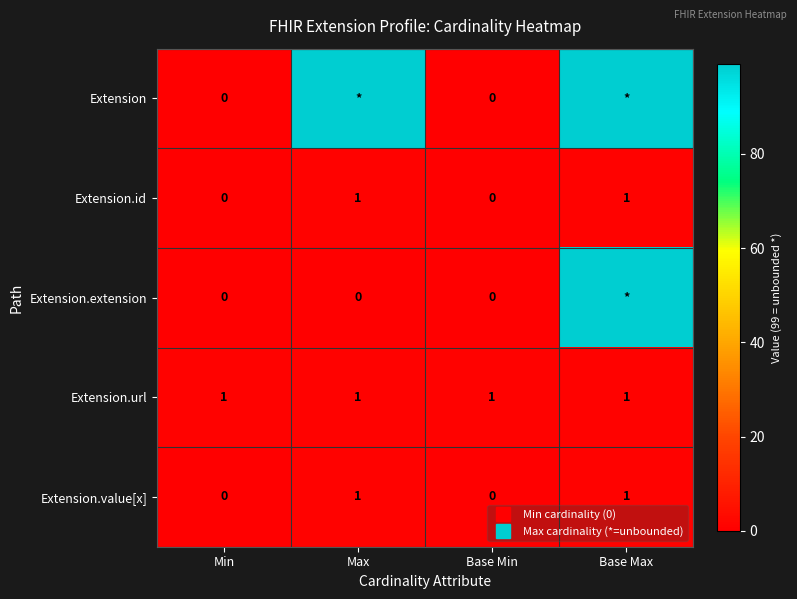

The Extension.value[x] series shows 0 at Min. True or false?

True